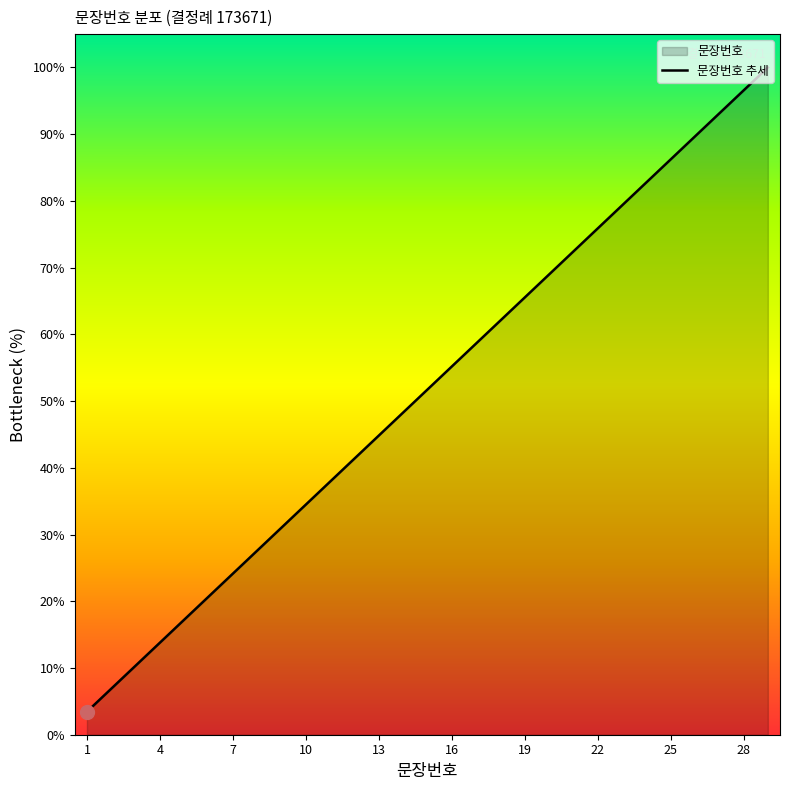

What is the difference between the maximum and minimum values?

96.6